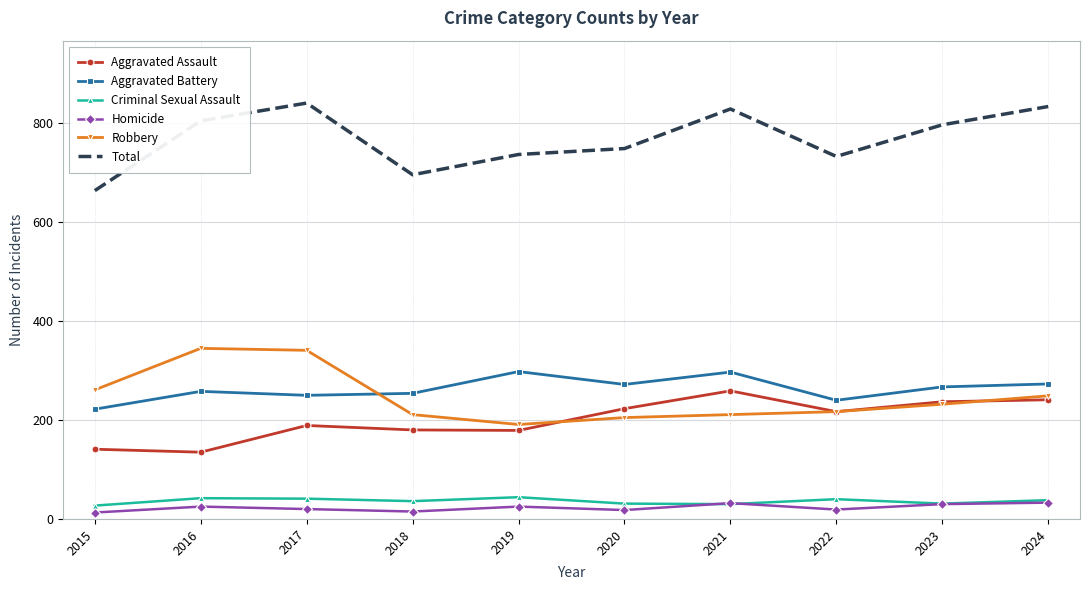

Between 2015 and 2020, which series saw the biggest shift?

Total